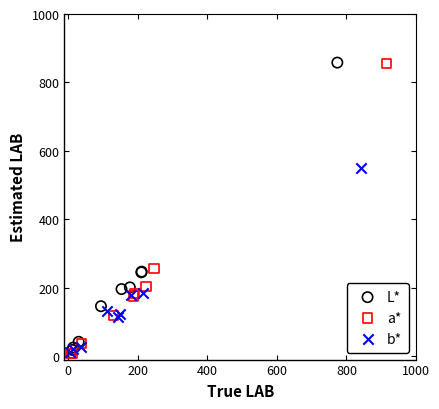

Which series has the largest Y range (max minus min)?

a*